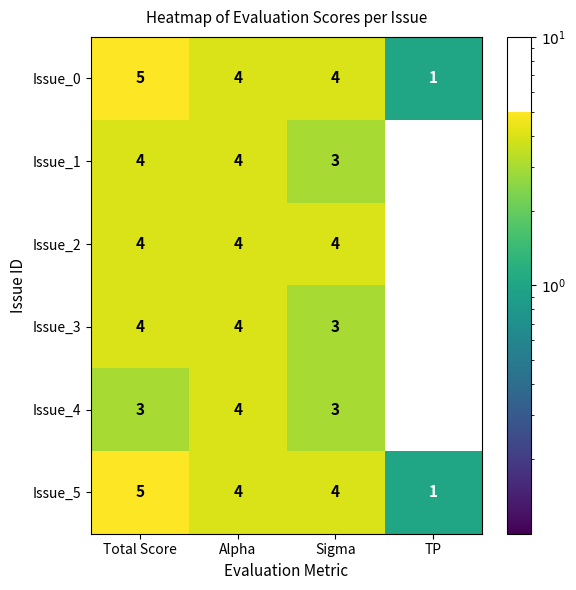

Is the value of Issue_0 at Sigma greater than the value of Issue_1 at TP?

Yes